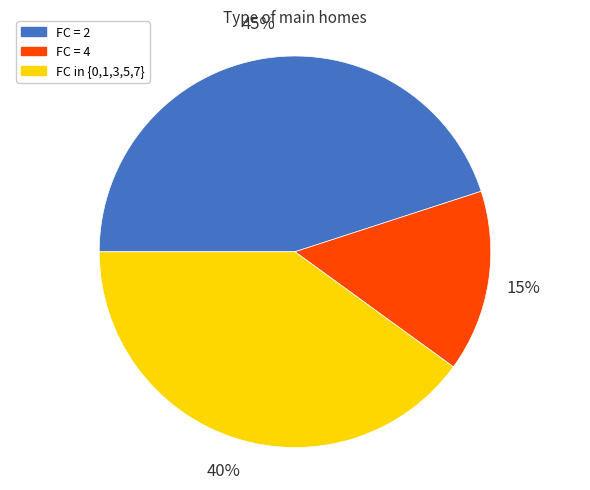

To the nearest percent, what is the difference between the FC = 2 and FC = 4 slice percentages?

30%